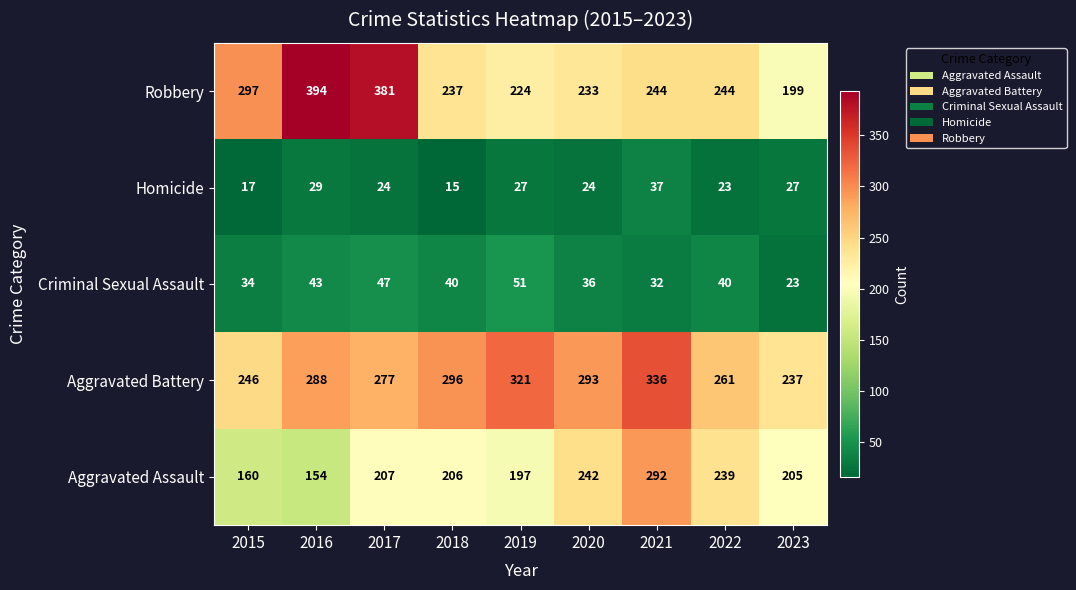

What is the sum of the Aggravated Assault values at 2023 and 2022?

444